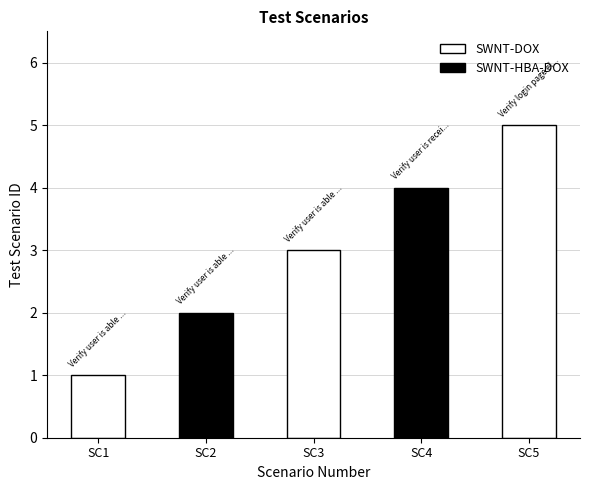

What is the value of the 4th bar from the left?

4